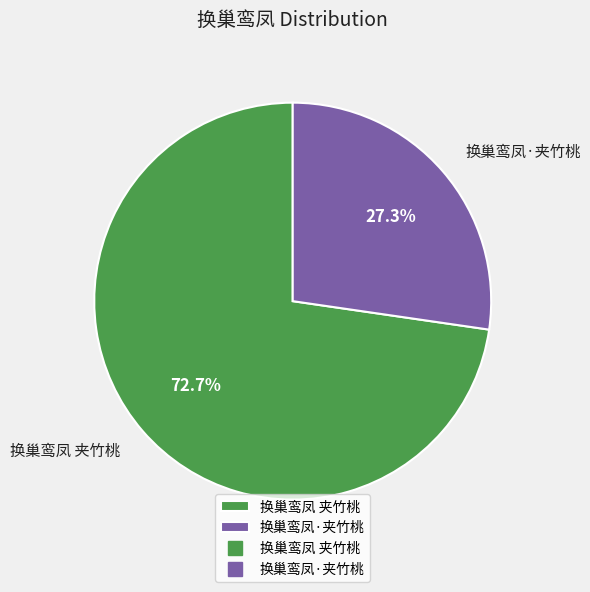

Approximately how many times larger is the value at 换巢鸾凤 夹竹桃 compared to 换巢鸾凤·夹竹桃?

2.7